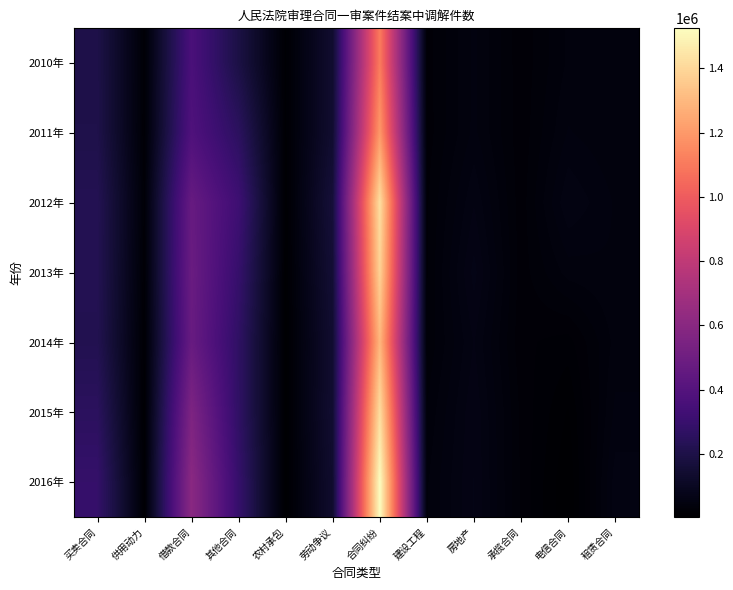

Reading left to right, what are all the values shown in this chart?

2010年: 买卖合同=203331	供用动力=21235	借款合同=363417	其他合同=192451	农村承包=13367	劳动争议=140412	合同纠纷=1108861	建设工程=24458	房地产=46614	承揽合同=23086	电信合同=40340	租赁合同=40150
2011年: 买卖合同=206013	供用动力=19806	借款合同=382084	其他合同=256328	农村承包=13221	劳动争议=141289	合同纠纷=1199000	建设工程=24134	房地产=46979	承揽合同=23209	电信合同=45788	租赁合同=40149
2012年: 买卖合同=227450	供用动力=25204	借款合同=470201	其他合同=320131	农村承包=9604	劳动争议=165358	合同纠纷=1426117	建设工程=26458	房地产=56731	承揽合同=23664	电信合同=56833	租赁合同=44483
2013年: 买卖合同=226115	供用动力=20023	借款合同=481853	其他合同=292236	农村承包=8122	劳动争议=153959	合同纠纷=1385334	建设工程=26885	房地产=65513	承揽合同=24104	电信合同=41890	租赁合同=44634
2014年: 买卖合同=221489	供用动力=15136	借款合同=473791	其他合同=269256	农村承包=5836	劳动争议=141071	合同纠纷=1295072	建设工程=27950	房地产=57531	承揽合同=22907	电信合同=18761	租赁合同=41344
2015年: 买卖合同=254853	供用动力=10231	借款合同=556802	其他合同=270684	农村承包=5967	劳动争议=144270	合同纠纷=1420597	建设工程=33949	房地产=62308	承揽合同=25922	电信合同=8840	租赁合同=46771
2016年: 买卖合同=288943	供用动力=12899	借款合同=604722	其他合同=290471	农村承包=5541	劳动争议=136027	合同纠纷=1524761	建设工程=38425	房地产=63423	承揽合同=26222	电信合同=3644	租赁合同=54444